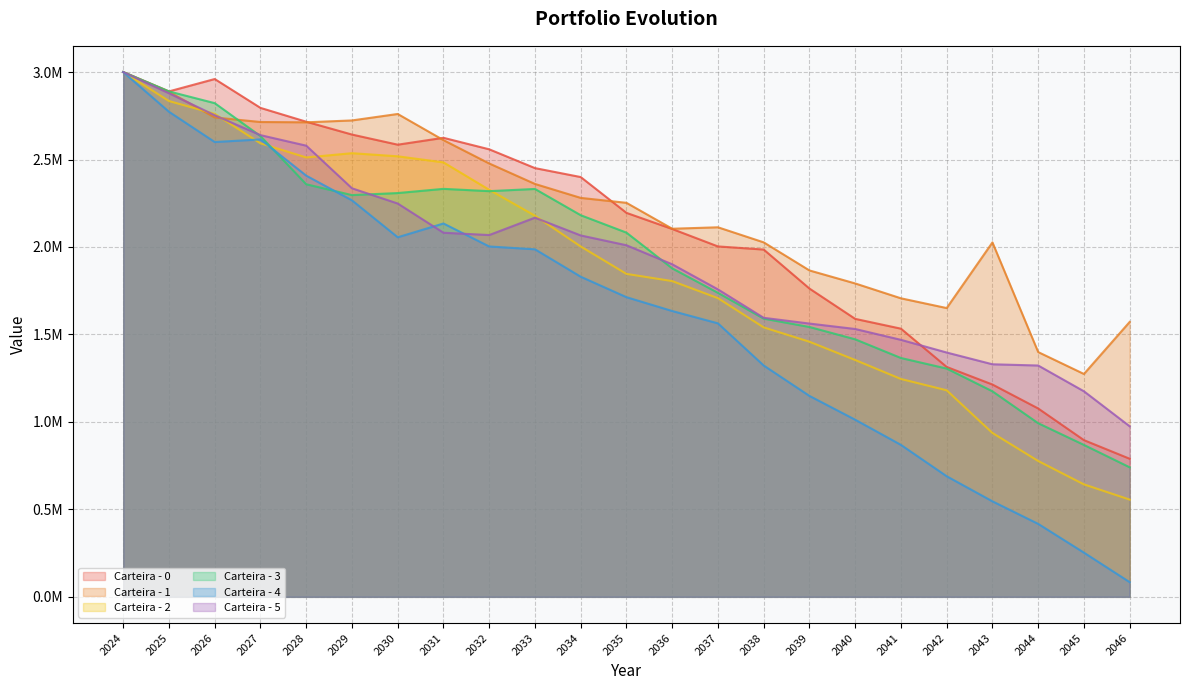

Reading left to right, transcribe all the data shown in this chart.

Carteira - 0: 2024=3000000.0	2025=2889572.8	2026=2960267.5	2027=2795264.9	2028=2716207.5	2029=2642786.2	2030=2584865.3	2031=2624232.4	2032=2558446.7	2033=2450989.1	2034=2399842.0	2035=2195114.1	2036=2102888.9	2037=2003211.1	2038=1985392.1	2039=1762371.2	2040=1589061.2	2041=1533034.1	2042=1314218.2	2043=1213702.5	2044=1076817.5	2045=895780.9	2046=789346.0
Carteira - 1: 2024=3000000.0	2025=2887154.5	2026=2740525.9	2027=2714531.5	2028=2712809.4	2029=2723507.9	2030=2760441.1	2031=2610902.7	2032=2477471.5	2033=2360437.3	2034=2280711.6	2035=2252505.0	2036=2104404.7	2037=2112638.0	2038=2026507.2	2039=1865912.8	2040=1791574.5	2041=1706630.6	2042=1650835.2	2043=2026202.7	2044=1399271.4	2045=1274028.2	2046=1571581.9
Carteira - 2: 2024=3000000.0	2025=2834367.0	2026=2761215.1	2027=2592635.0	2028=2511938.7	2029=2536286.2	2030=2518471.3	2031=2483816.5	2032=2326985.3	2033=2178798.7	2034=2002935.1	2035=1846224.4	2036=1805057.0	2037=1707514.1	2038=1540360.6	2039=1458360.4	2040=1353885.7	2041=1245415.3	2042=1180682.0	2043=936843.5	2044=776532.0	2045=642858.0	2046=555784.0
Carteira - 3: 2024=3000000.0	2025=2889461.2	2026=2822326.8	2027=2633981.8	2028=2358617.3	2029=2296657.1	2030=2308350.2	2031=2332341.8	2032=2319258.2	2033=2331805.2	2034=2181712.8	2035=2082099.7	2036=1877976.6	2037=1737919.2	2038=1590430.7	2039=1542695.0	2040=1472169.9	2041=1365378.8	2042=1304946.8	2043=1174955.1	2044=992517.3	2045=868472.0	2046=740365.4
Carteira - 4: 2024=3000000.0	2025=2773073.3	2026=2600034.4	2027=2614993.0	2028=2407854.2	2029=2266664.5	2030=2055550.4	2031=2134377.6	2032=2002958.7	2033=1986780.9	2034=1830029.8	2035=1713069.7	2036=1633959.4	2037=1563397.6	2038=1322467.0	2039=1148630.1	2040=1012490.2	2041=868566.1	2042=689286.4	2043=545945.1	2044=417032.1	2045=252561.5	2046=83846.7
Carteira - 5: 2024=3000000.0	2025=2878765.2	2026=2753144.1	2027=2639476.1	2028=2579280.6	2029=2335608.9	2030=2248544.8	2031=2081500.4	2032=2068279.9	2033=2167636.1	2034=2065993.5	2035=2009955.9	2036=1901154.6	2037=1757557.7	2038=1595132.7	2039=1562214.6	2040=1531210.7	2041=1469187.5	2042=1396640.8	2043=1329436.0	2044=1322420.4	2045=1175017.4	2046=974911.4